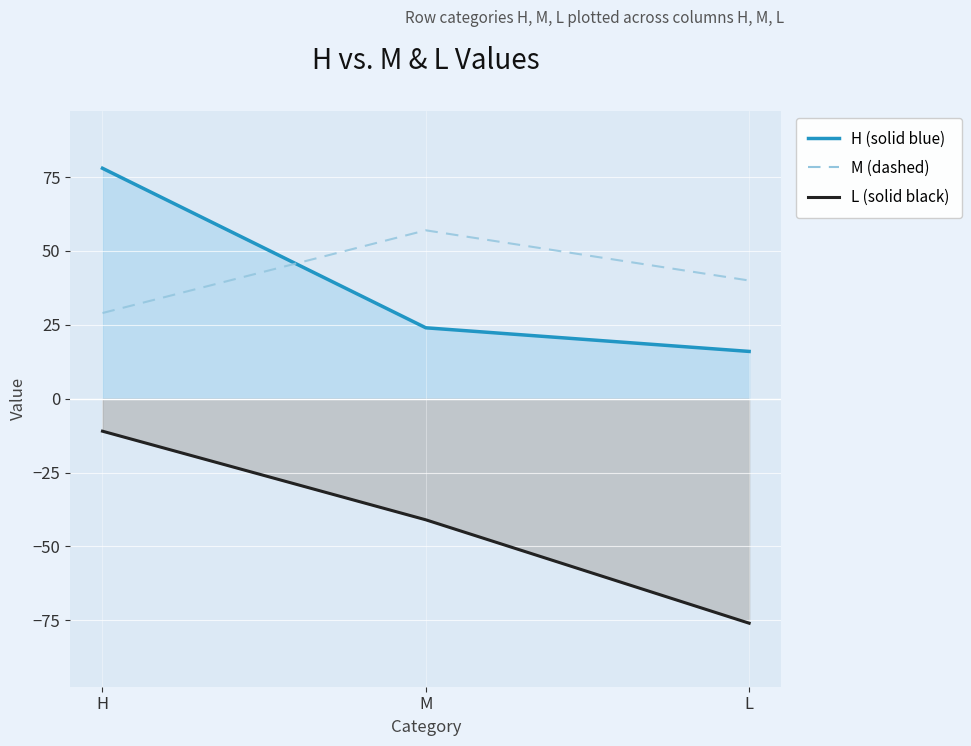

Which series has the widest spread of values?

L (solid black)